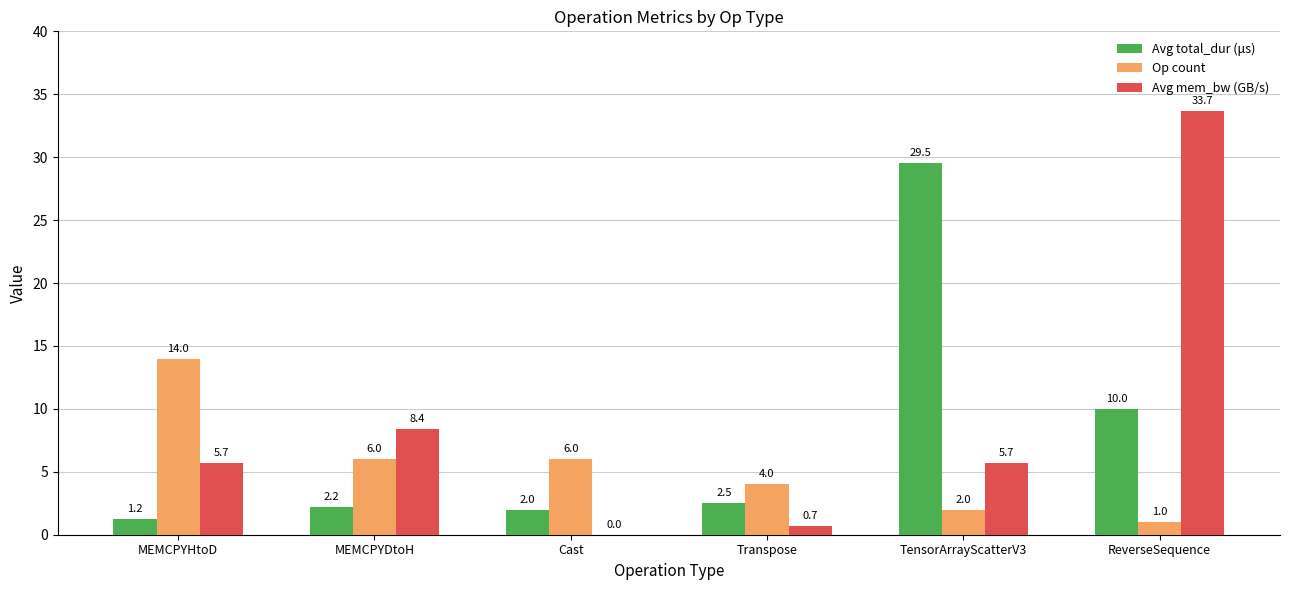

What is the sum of all Avg mem_bw (GB/s) values?

54.2